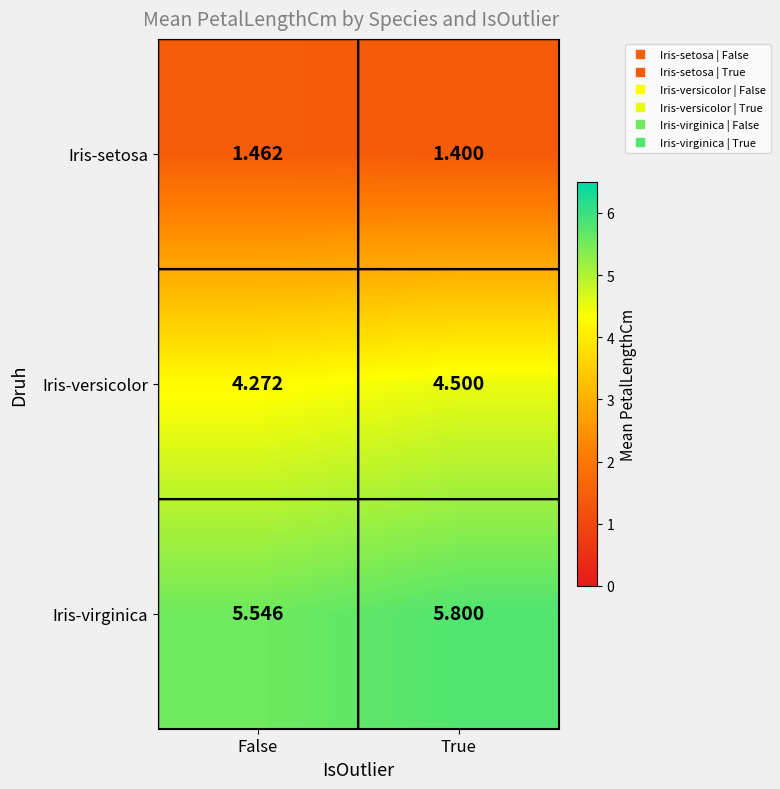

Where is Iris-virginica nearest to the value 5?

False